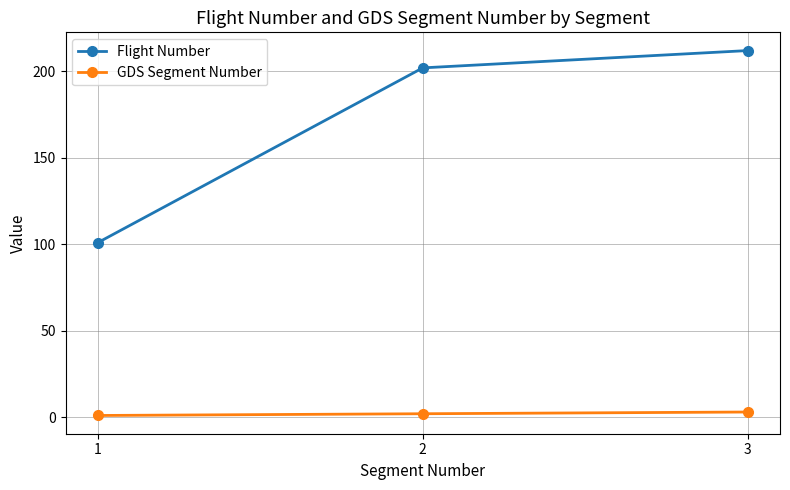

What is the sum of all Flight Number values?

515